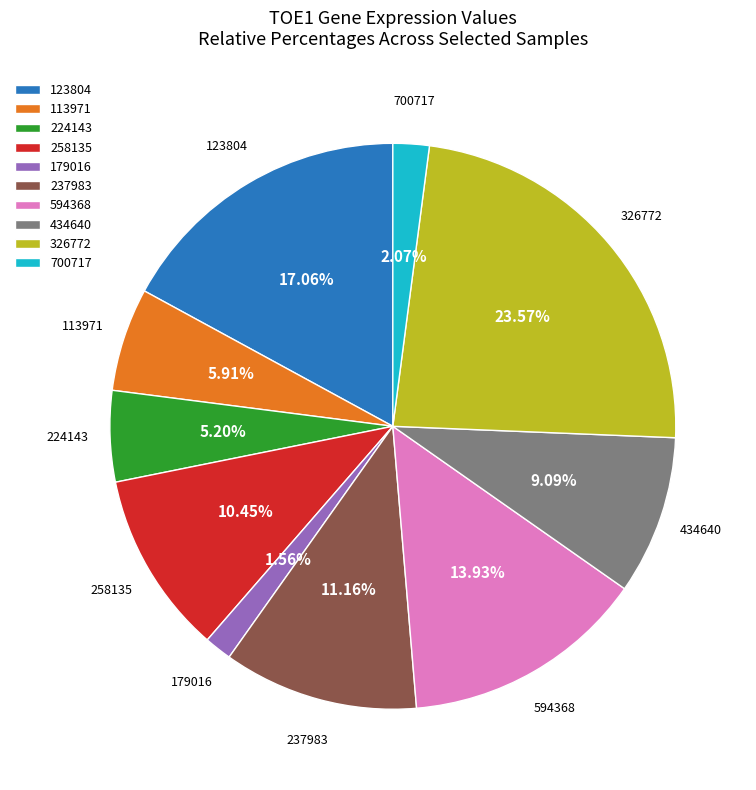

Rank the categories by value from lowest to highest.

179016, 700717, 224143, 113971, 434640, 258135, 237983, 594368, 123804, 326772